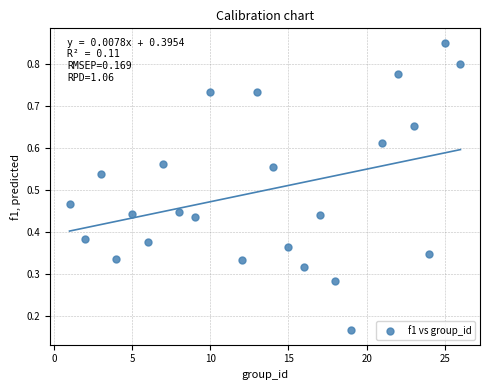

What is the range of X values (max minus min)?

25.0